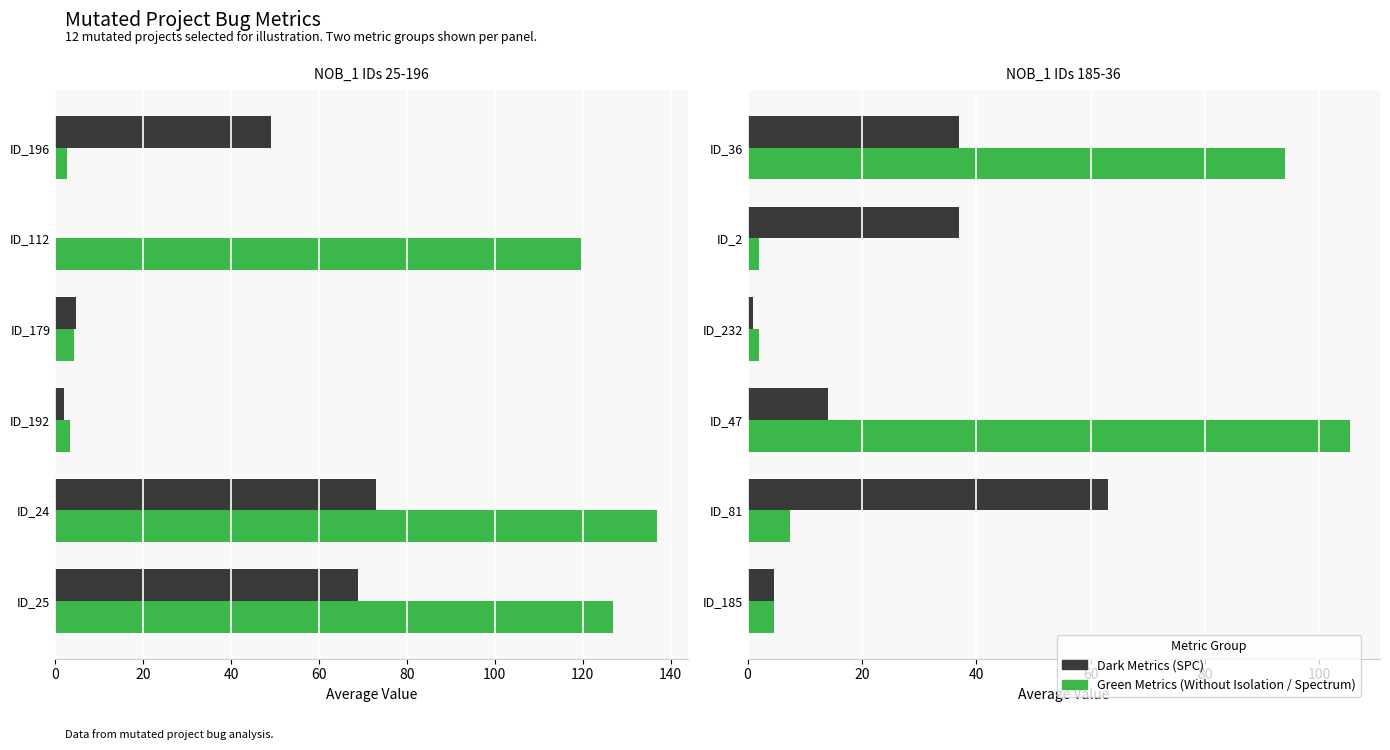

The Green Metrics (Without Isolation / Spectrum) series shows 23.4 at ID_47. True or false?

False